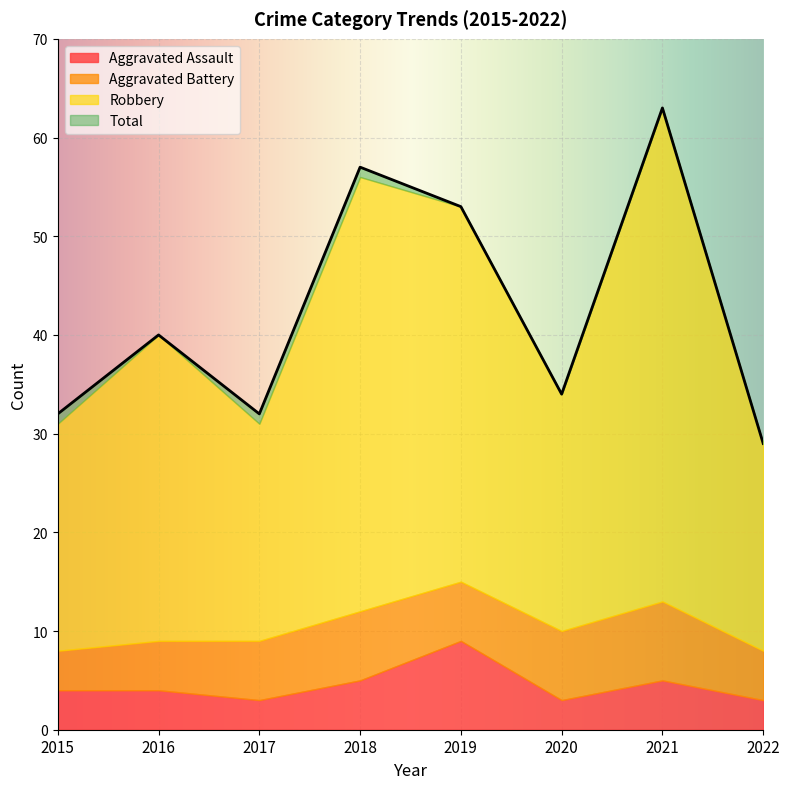

True or false: Aggravated Battery and Robbery intersect in this chart.

False